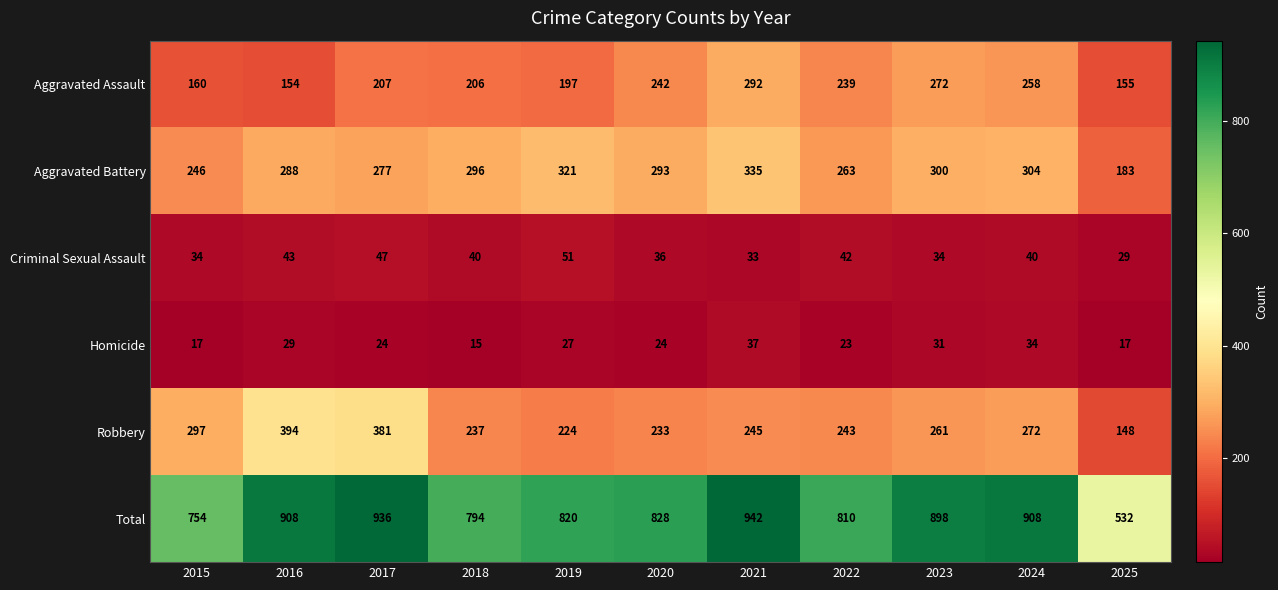

What is the difference between the second highest and minimum values in the Homicide series?

19